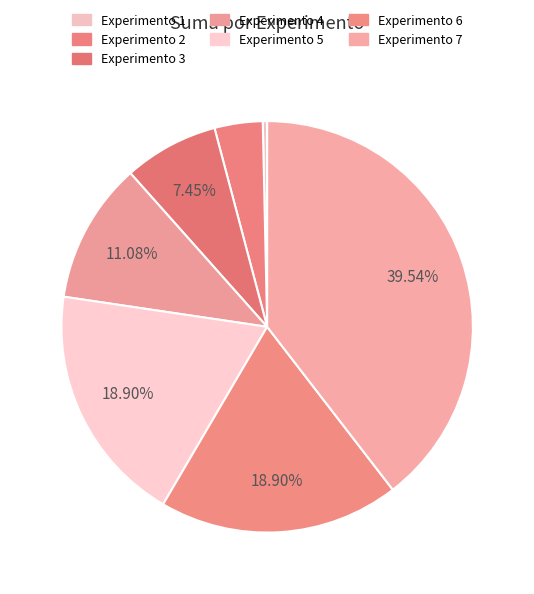

To the nearest percent, what is the combined percentage of Experimento 4 and Experimento 7?

51%